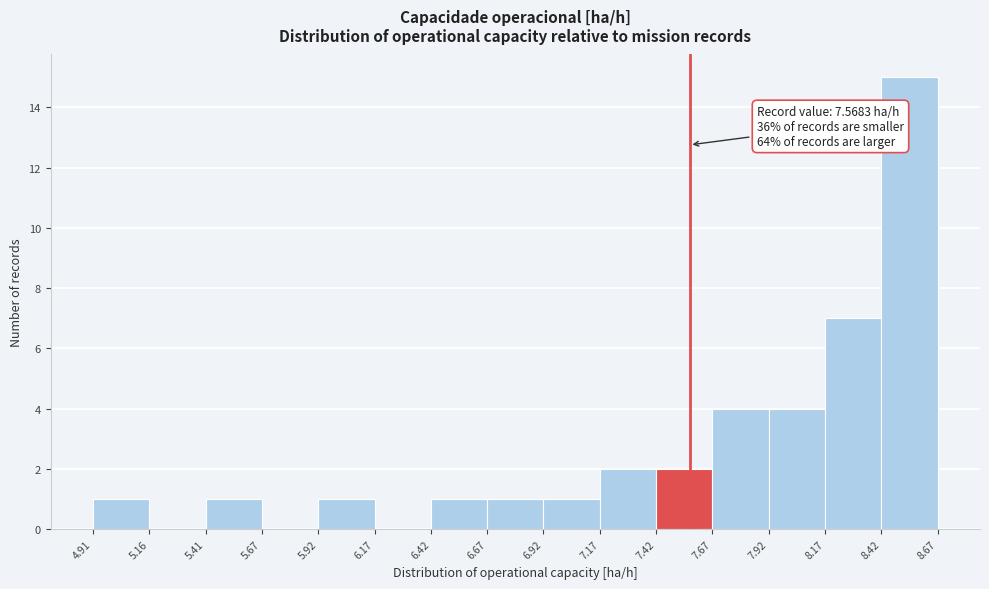

Over which range of the x-axis is the bar tallest?

8.42 to 8.67